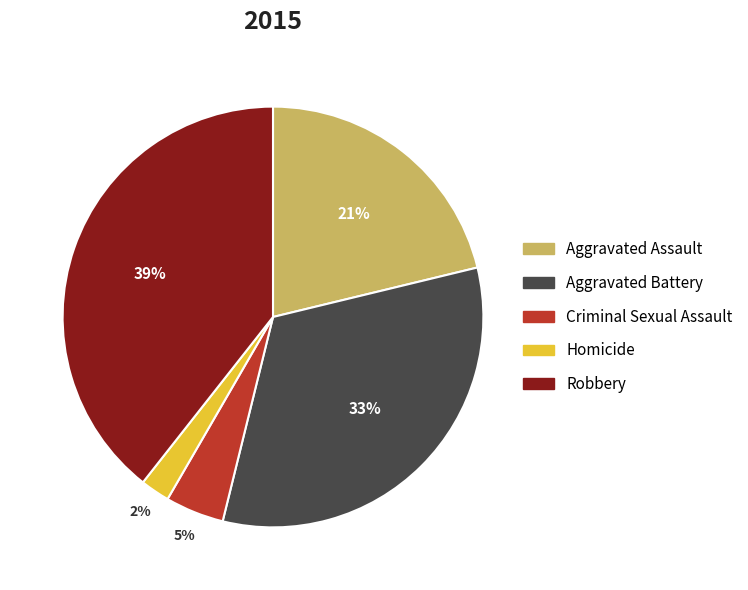

To the nearest percent, what is the combined percentage of Homicide and Aggravated Assault?

23%